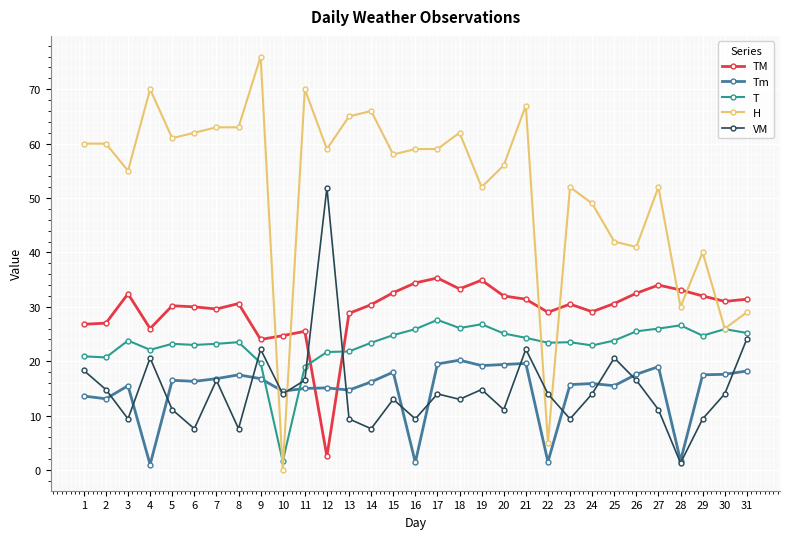

True or false: TM has a value of 39.6 at 11.

False